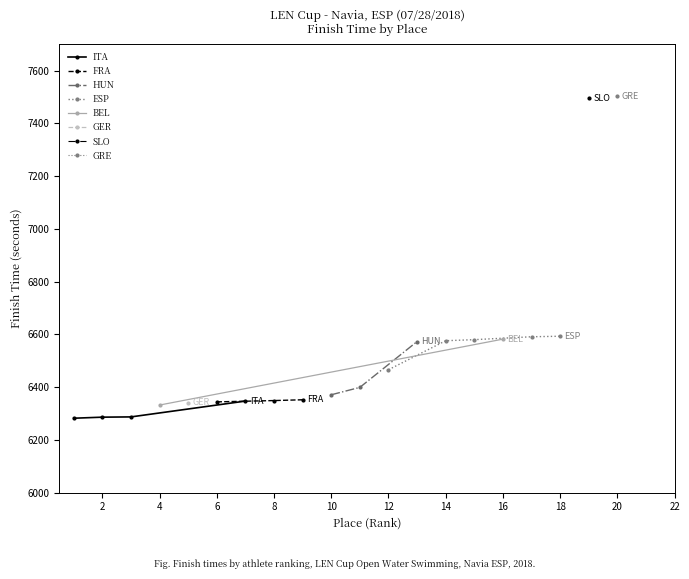

Is it true that the value at David Huszti is 1395.5?

False